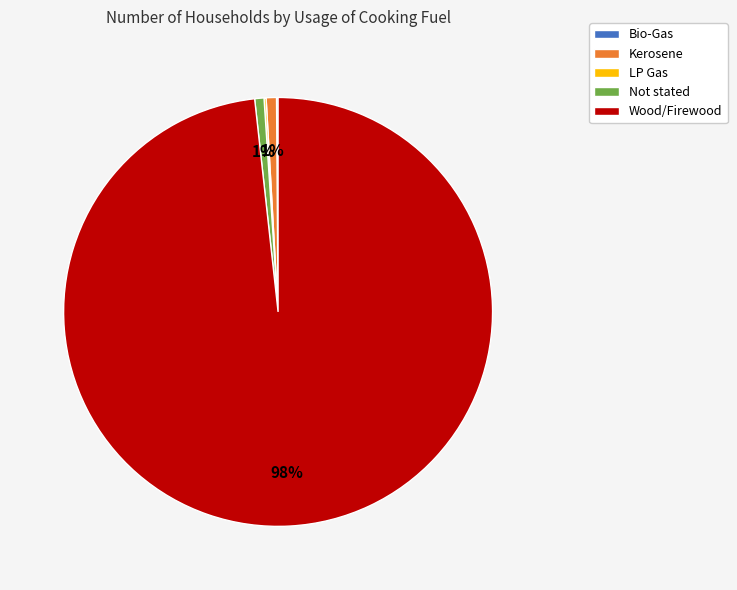

Is there any slice that represents more than half of the pie?

Yes